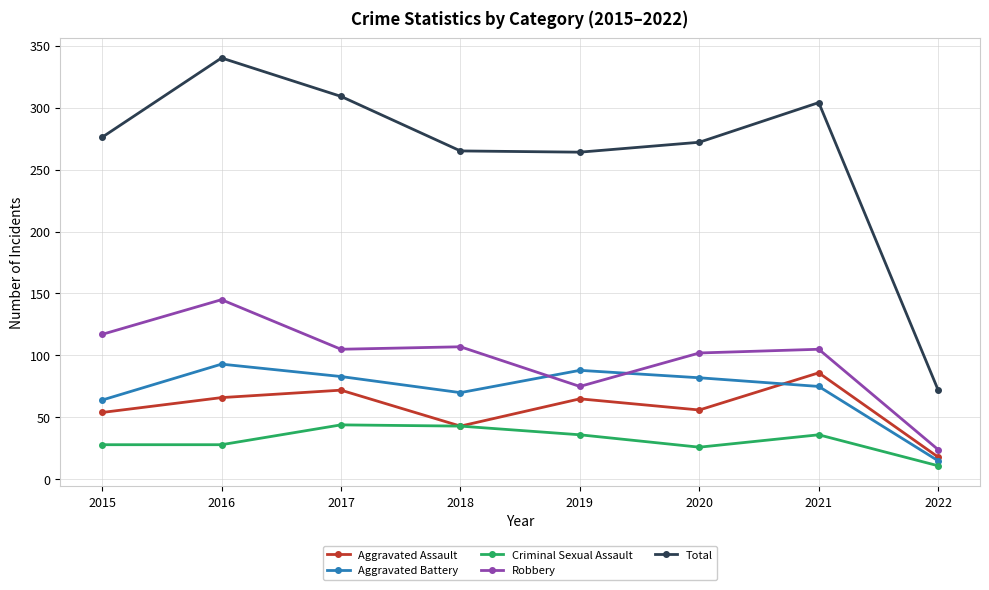

At which category does Total reach its first local peak?

2016